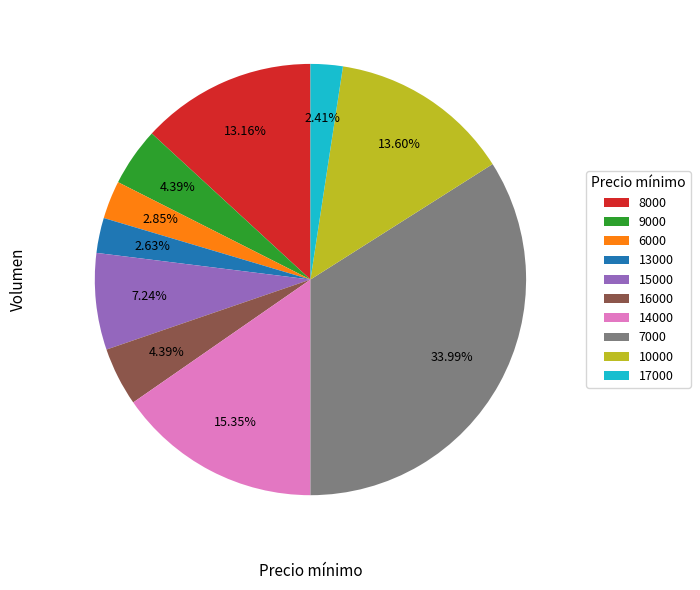

To the nearest percent, what is the combined percentage of 8000 and 9000?

18%